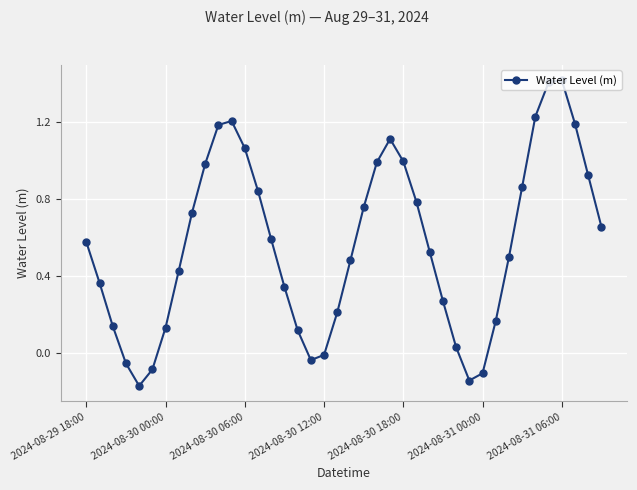

What is the difference between the maximum and minimum values?

1.6